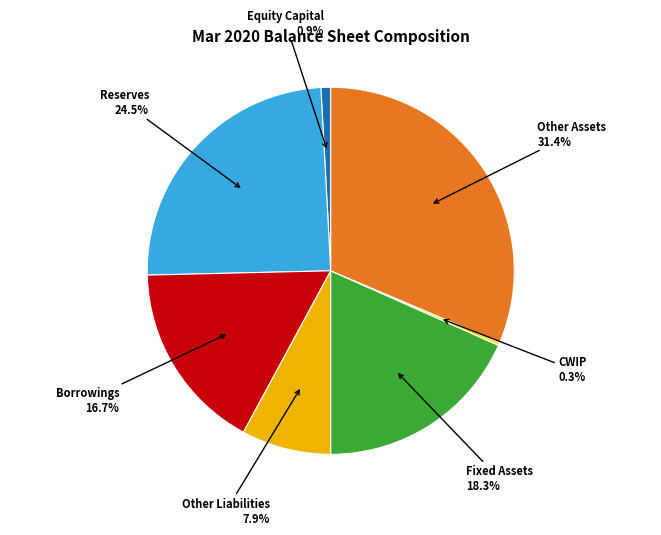

Is there a majority slice in this chart?

No